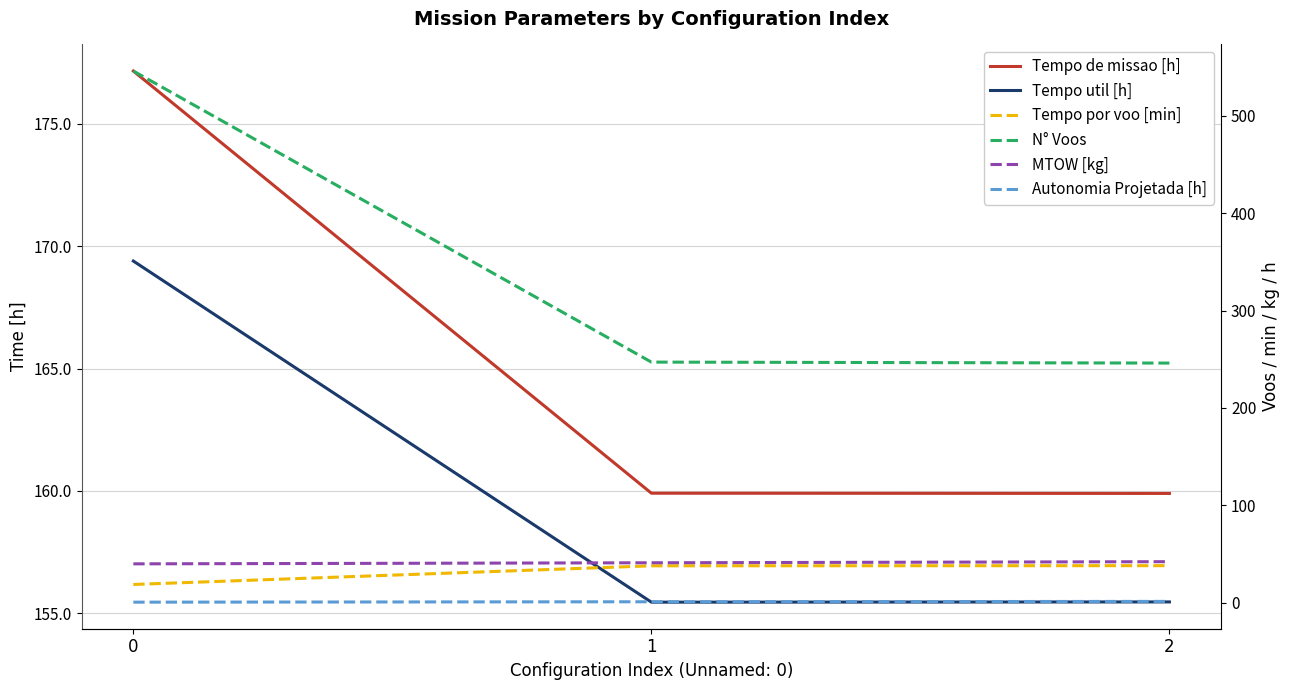

Between 2 and 1, which is larger?

1